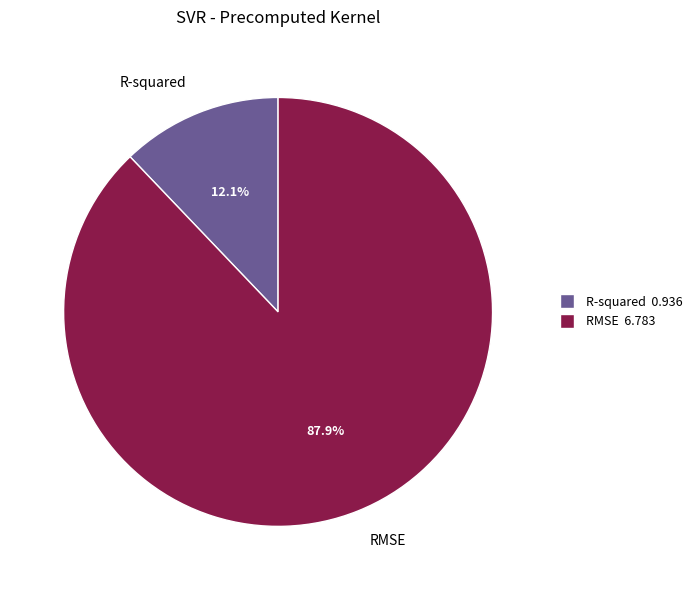

To the nearest percent, what percentage of the pie is R-squared?

12%